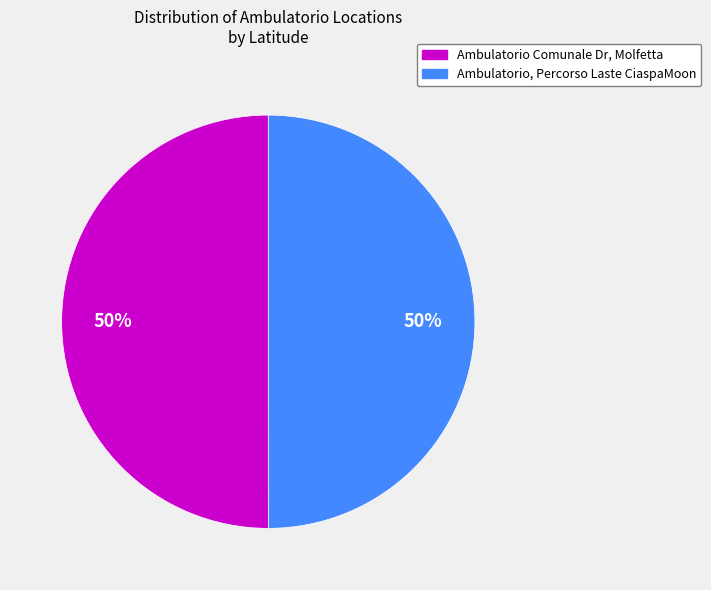

How many segments does this pie chart have?

2